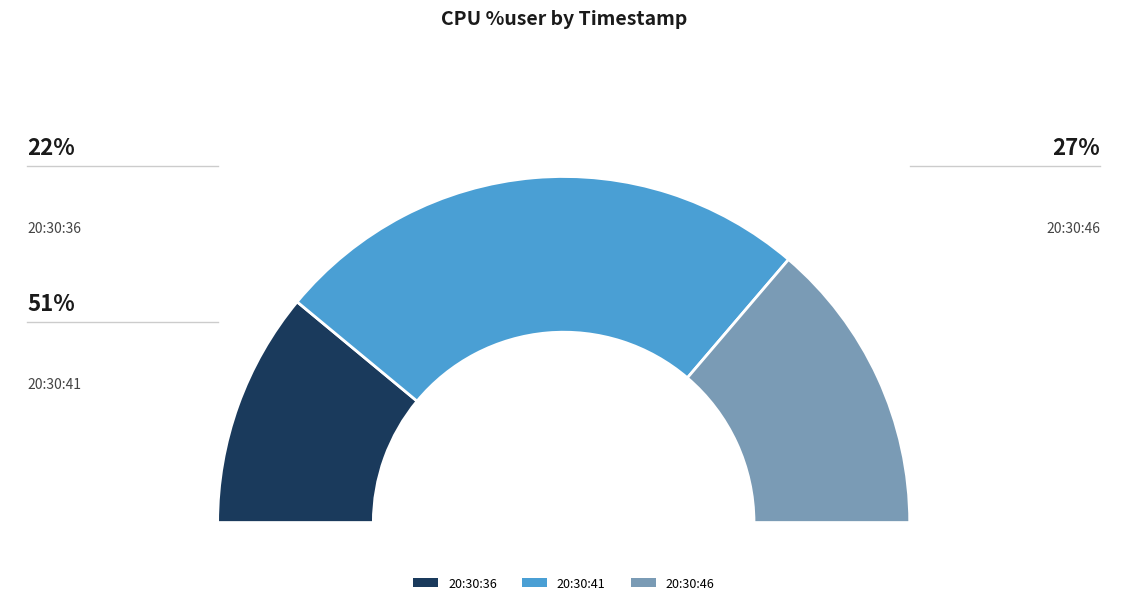

Is the sum of 20:30:41 and 20:30:36 greater than half?

Yes